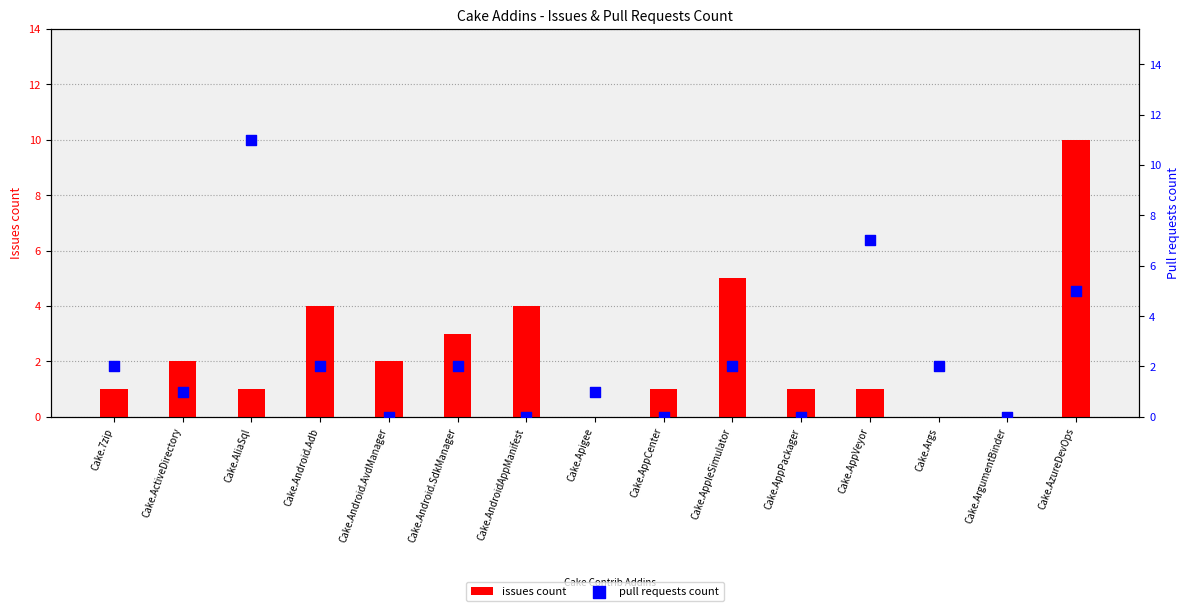

Which series contains the lowest Y value?

issues count